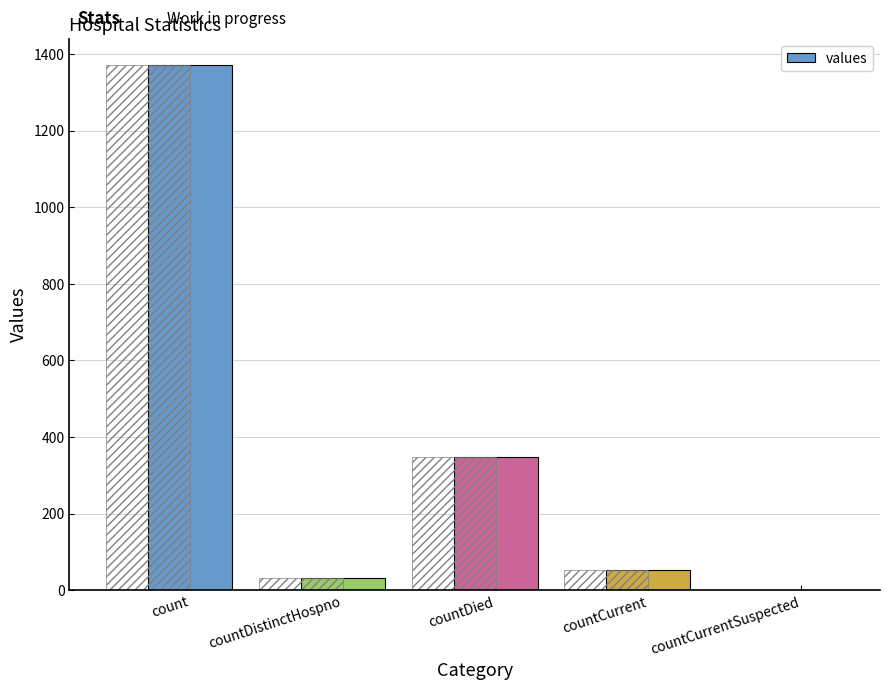

What position from the right is countCurrent?

2